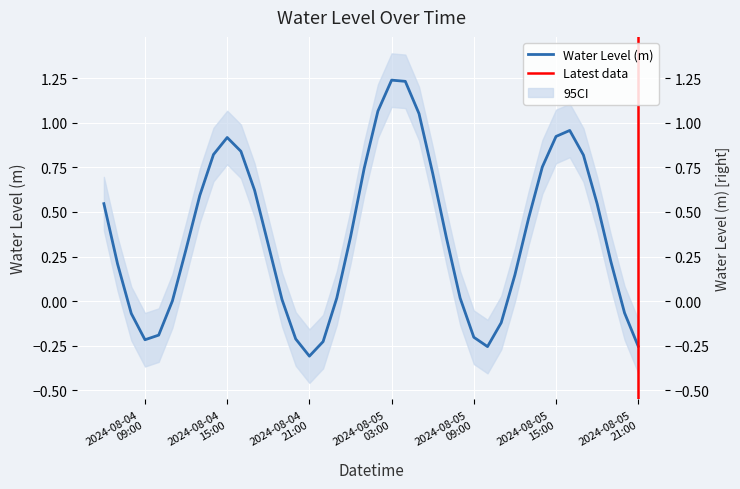

Rank the categories by value from highest to lowest.

2024-08-05 03:00:00, 2024-08-05 04:00:00, 2024-08-05 02:00:00, 2024-08-05 05:00:00, 2024-08-05 16:00:00, 2024-08-05 15:00:00, 2024-08-04 15:00:00, 2024-08-04 16:00:00, 2024-08-04 14:00:00, 2024-08-05 17:00:00, 2024-08-05 14:00:00, 2024-08-05 01:00:00, 2024-08-05 06:00:00, 2024-08-04 17:00:00, 2024-08-04 13:00:00, 2024-08-04 06:00:00, 2024-08-05 18:00:00, 2024-08-05 13:00:00, 2024-08-05 00:00:00, 2024-08-05 07:00:00, 2024-08-04 18:00:00, 2024-08-04 12:00:00, 2024-08-05 19:00:00, 2024-08-04 07:00:00, 2024-08-05 12:00:00, 2024-08-04 23:00:00, 2024-08-05 08:00:00, 2024-08-04 19:00:00, 2024-08-04 11:00:00, 2024-08-05 20:00:00, 2024-08-04 08:00:00, 2024-08-05 11:00:00, 2024-08-04 10:00:00, 2024-08-05 09:00:00, 2024-08-04 20:00:00, 2024-08-04 09:00:00, 2024-08-04 22:00:00, 2024-08-05 21:00:00, 2024-08-05 10:00:00, 2024-08-04 21:00:00